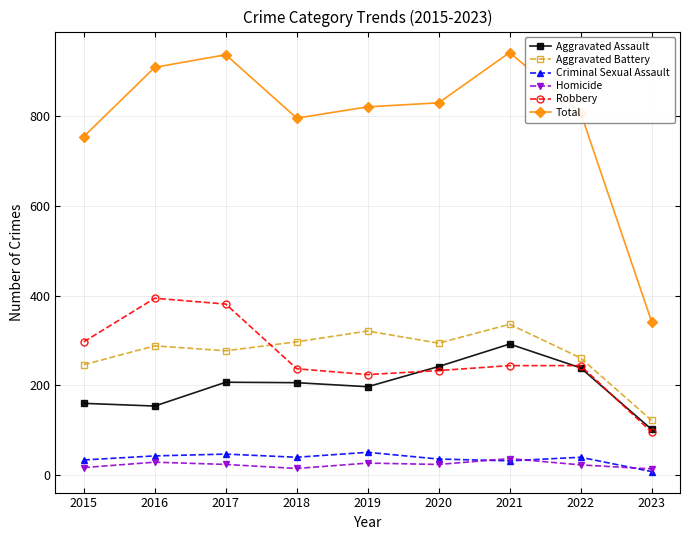

What is the minimum value for Aggravated Battery?

122